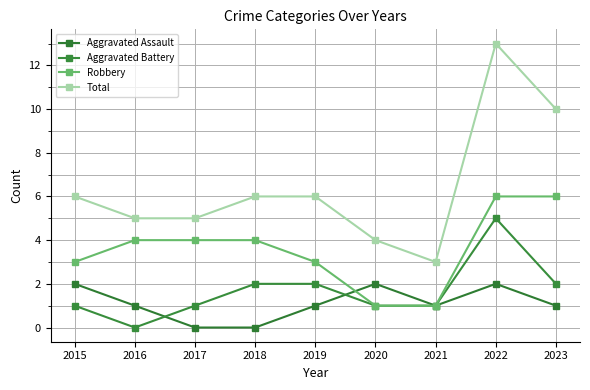

Count the number of categories in the chart.

9